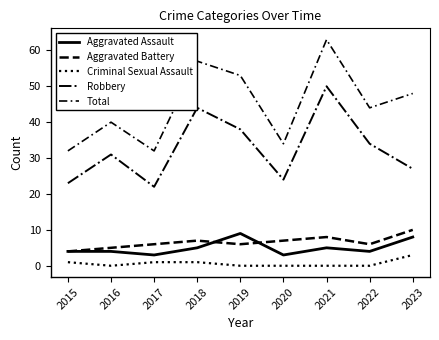

Reading right to left, what are all the values shown in this chart?

Aggravated Assault: 2023=8	2022=4	2021=5	2020=3	2019=9	2018=5	2017=3	2016=4	2015=4
Aggravated Battery: 2023=10	2022=6	2021=8	2020=7	2019=6	2018=7	2017=6	2016=5	2015=4
Criminal Sexual Assault: 2023=3	2022=0	2021=0	2020=0	2019=0	2018=1	2017=1	2016=0	2015=1
Robbery: 2023=27	2022=34	2021=50	2020=24	2019=38	2018=44	2017=22	2016=31	2015=23
Total: 2023=48	2022=44	2021=63	2020=34	2019=53	2018=57	2017=32	2016=40	2015=32